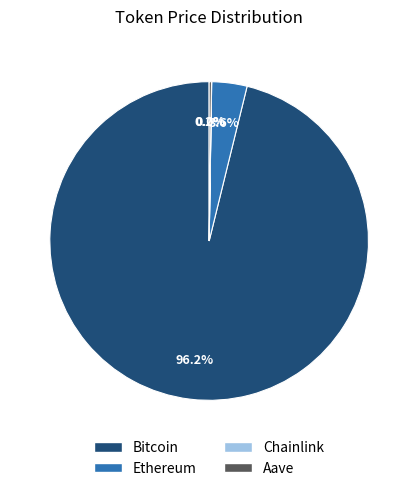

Does Ethereum represent more than half of the total?

No